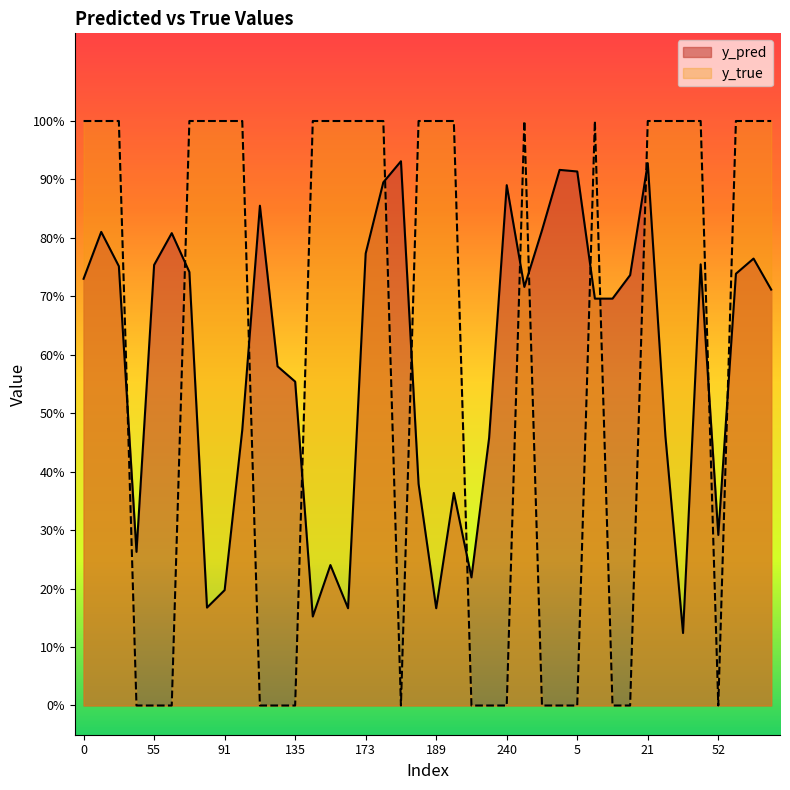

Rank the series by their maximum value, from lowest to highest.

y_pred, y_true